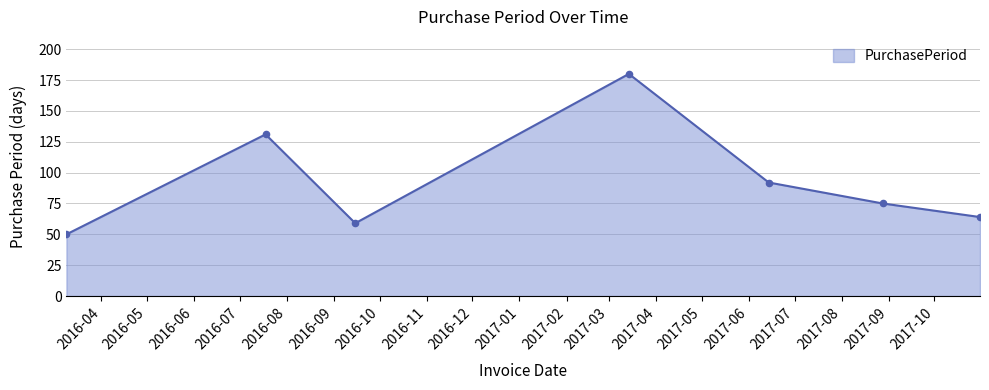

What is the ratio of the value at 2017-06-14 to the value at 2017-10-31?

1.4